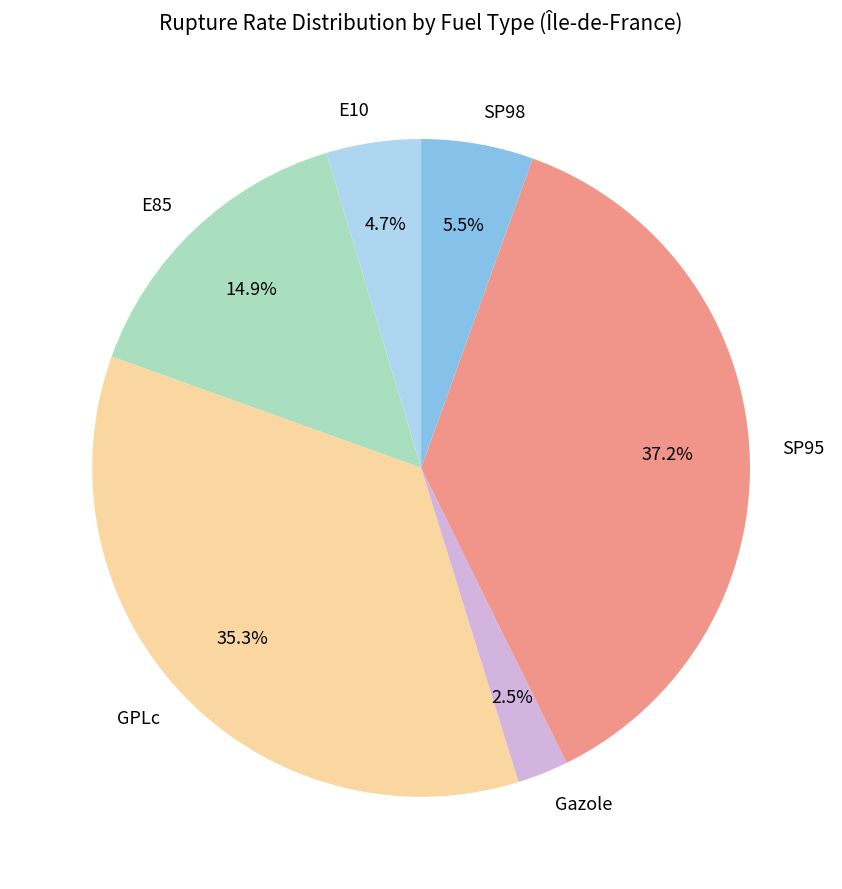

To the nearest percent, what portion does E10 represent?

5%